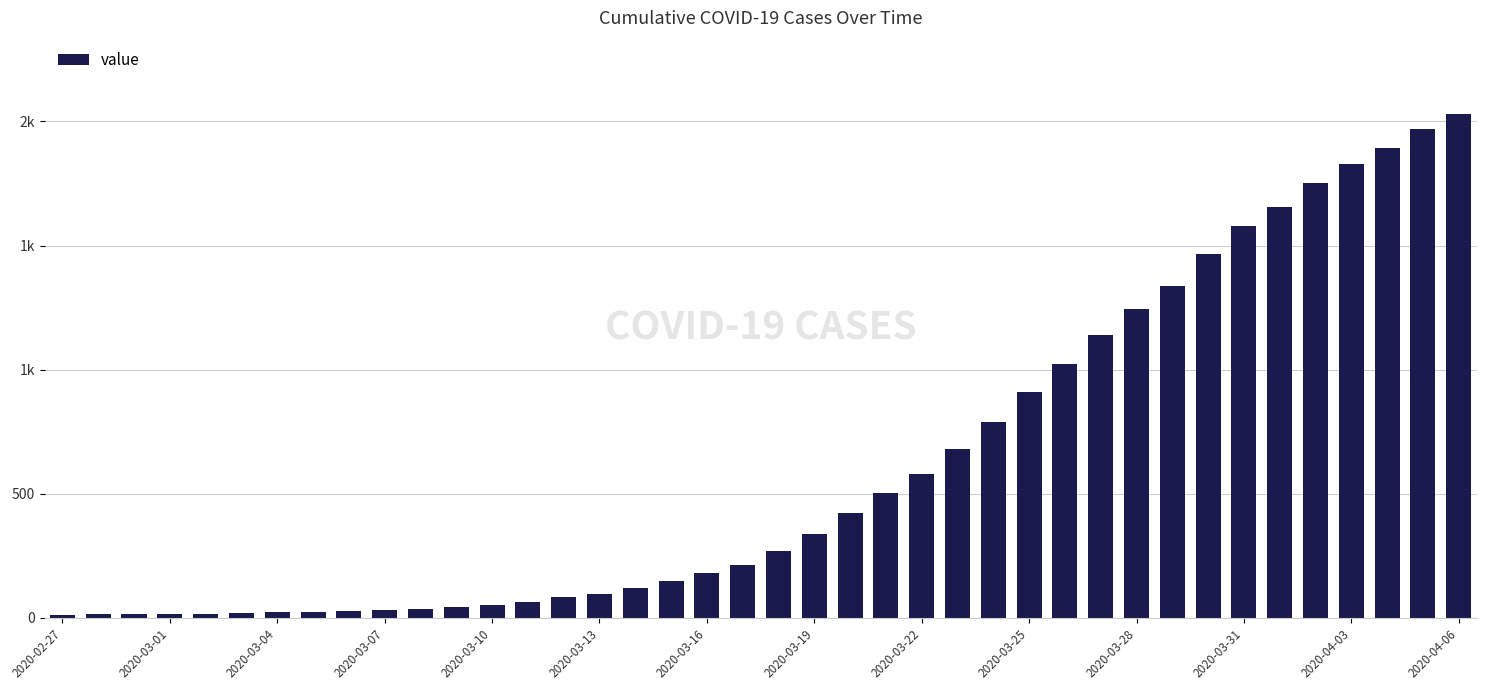

What is the average value?

616